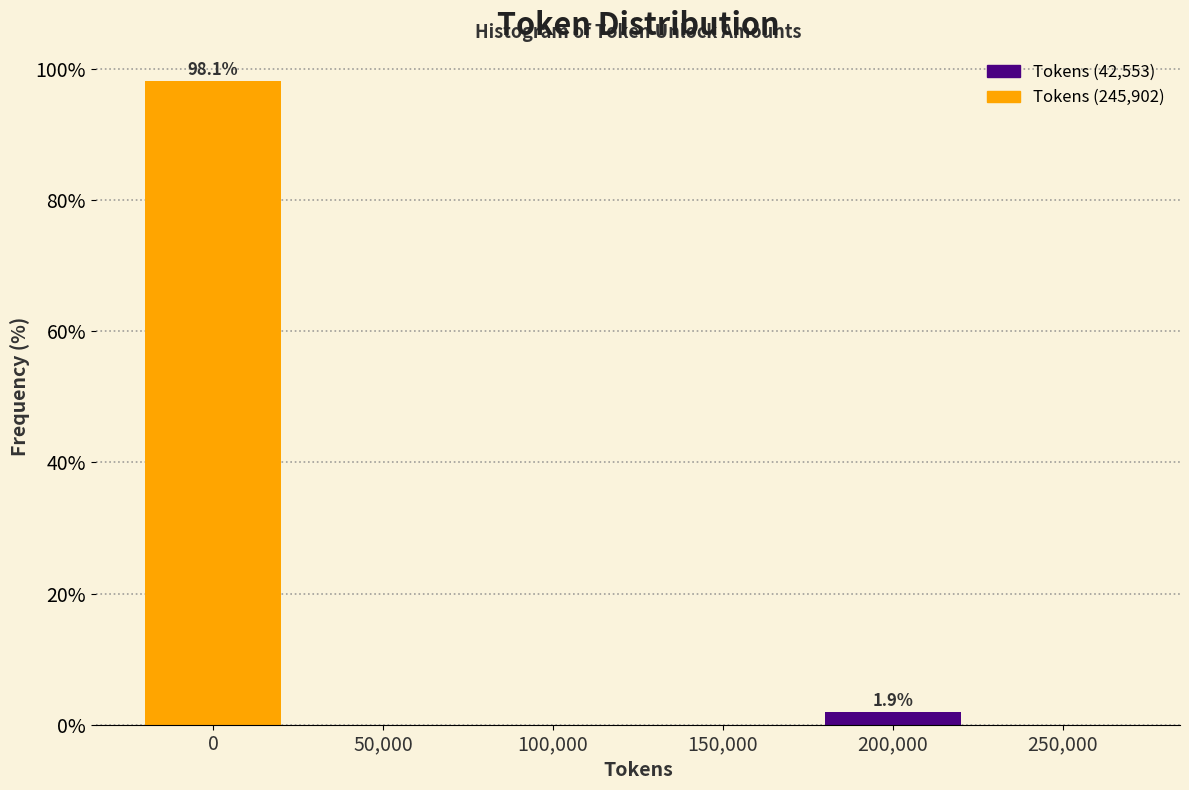

Reading right to left, transcribe all the data shown in this chart.

250,000=0.0	200,000=1.9	150,000=0.0	100,000=0.0	50,000=0.0	0=98.1